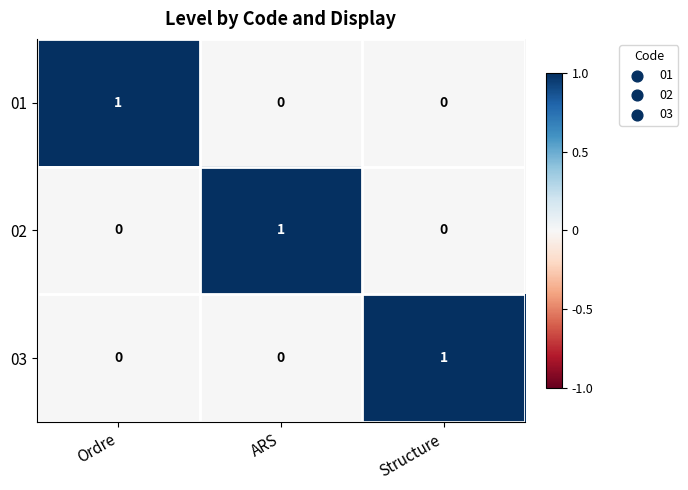

Count the 01 values in the range 0 to 1.

3